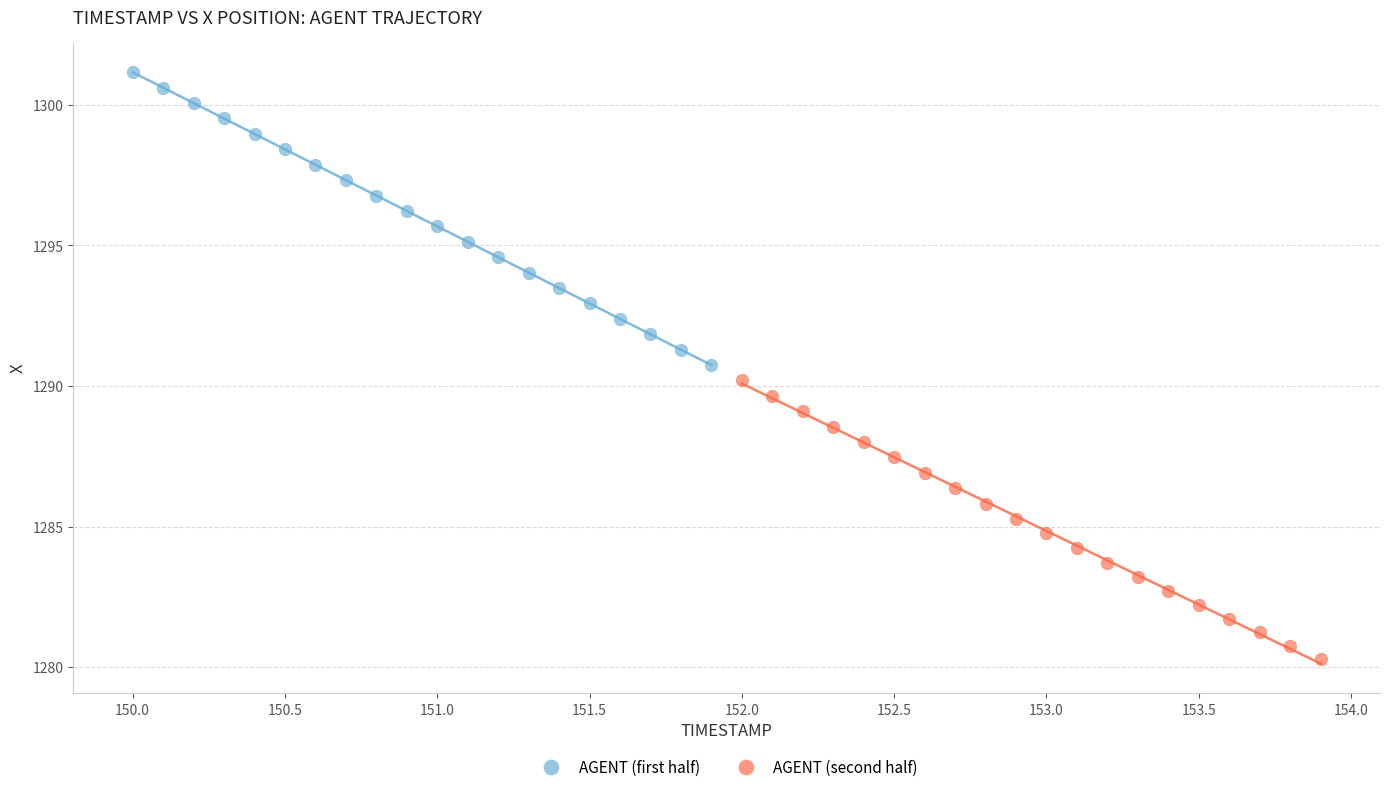

Which series reaches the maximum Y coordinate?

AGENT (first half)